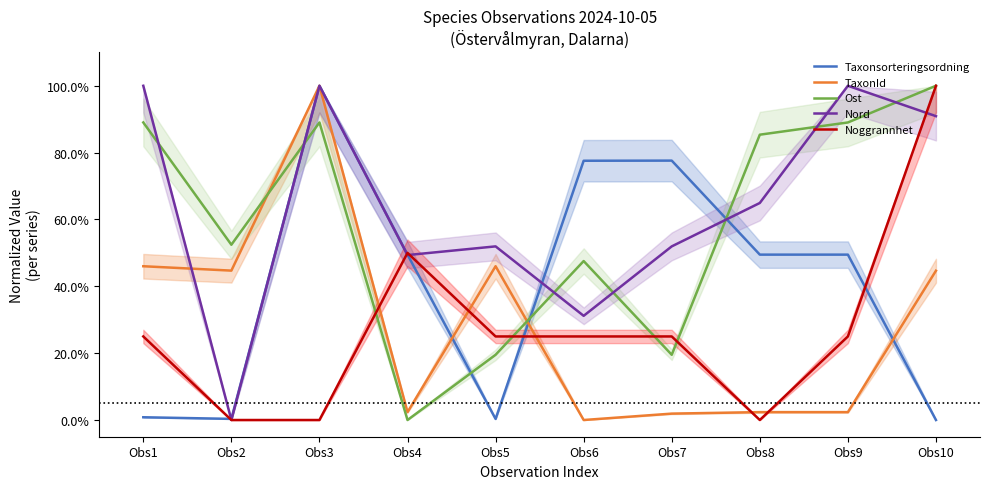

What is the average value of the Noggrannhet series?

0.3